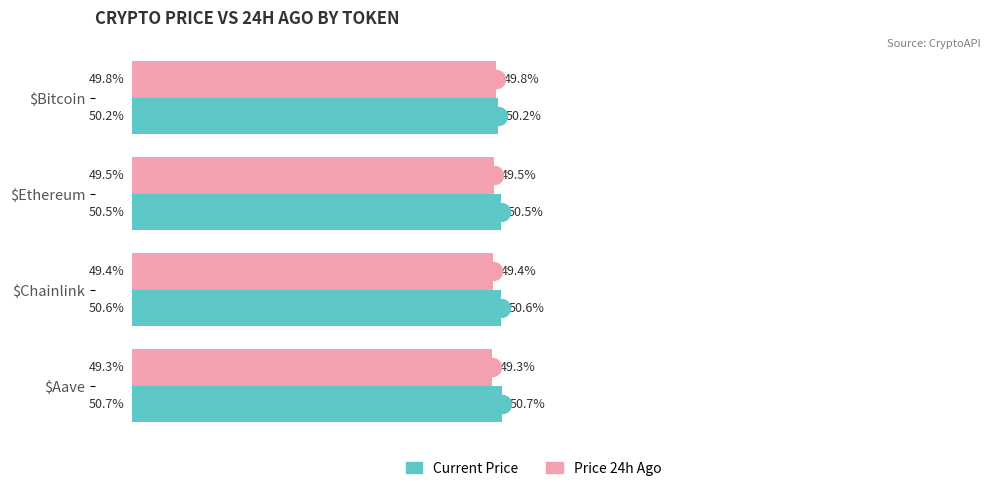

Which label corresponds to the smallest value in the chart?

$Aave